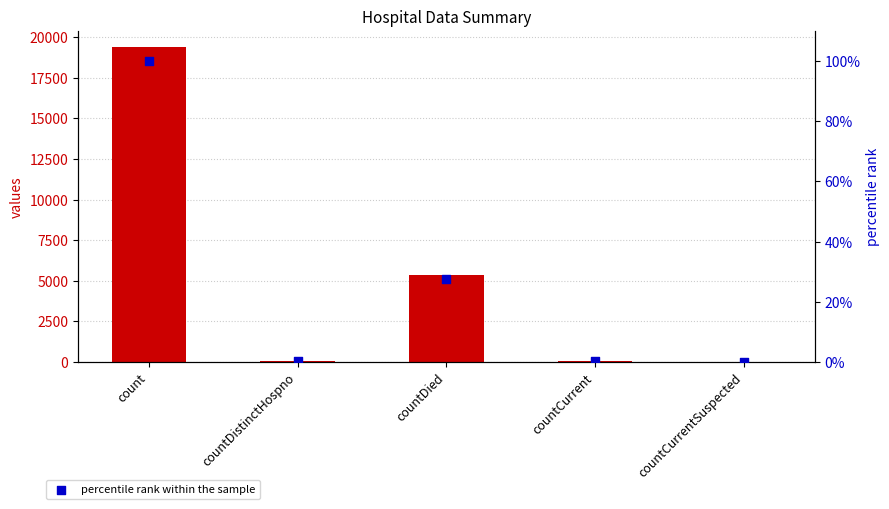

Which series has the widest spread of Y values?

values